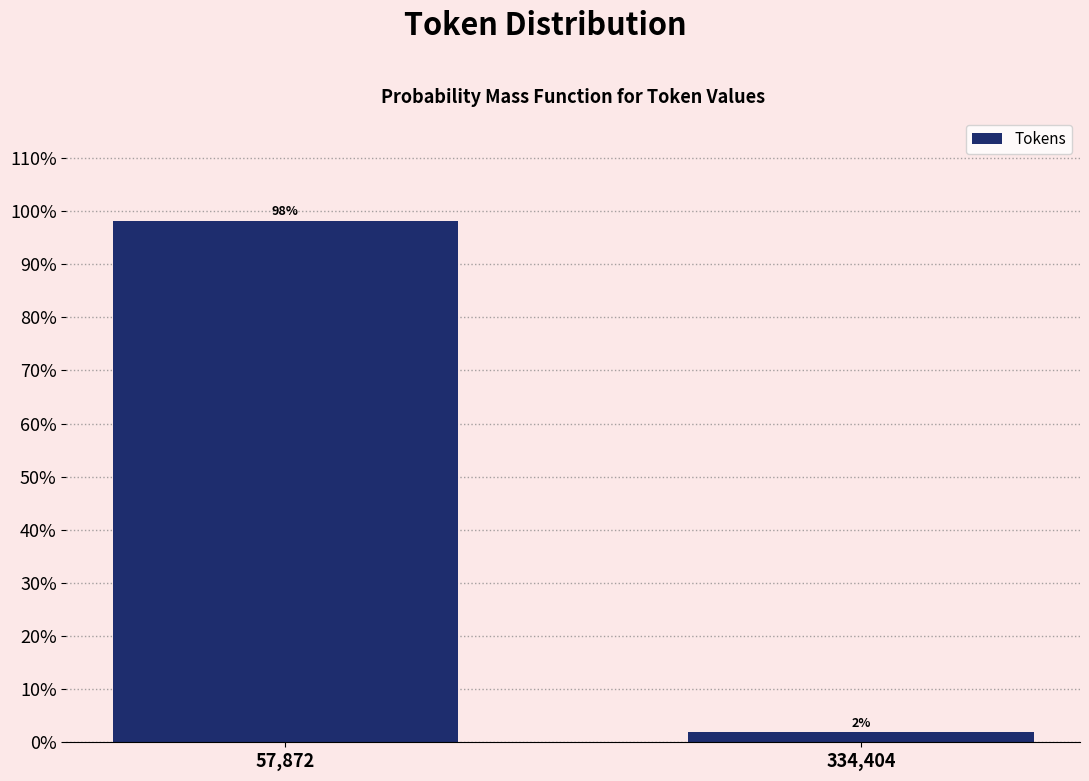

What value does the data have at 57,872?

98.1